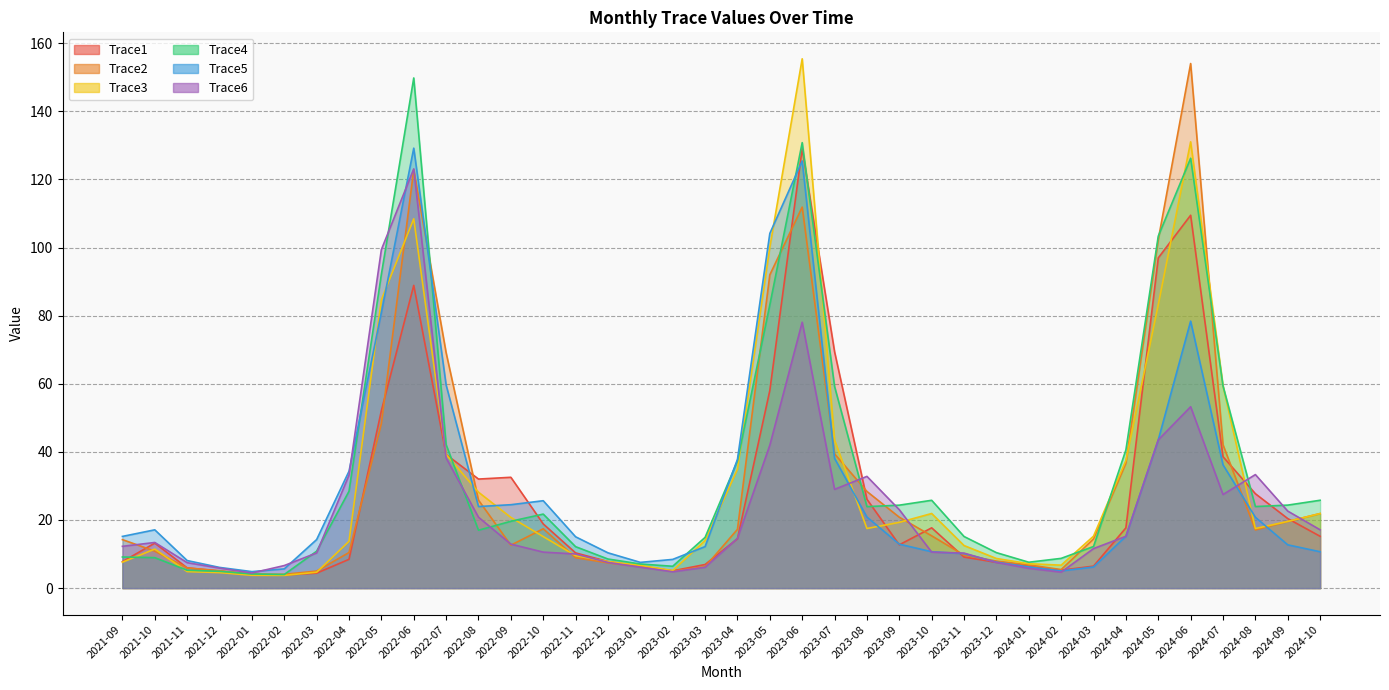

What is the average value of the Trace2 series?

30.3